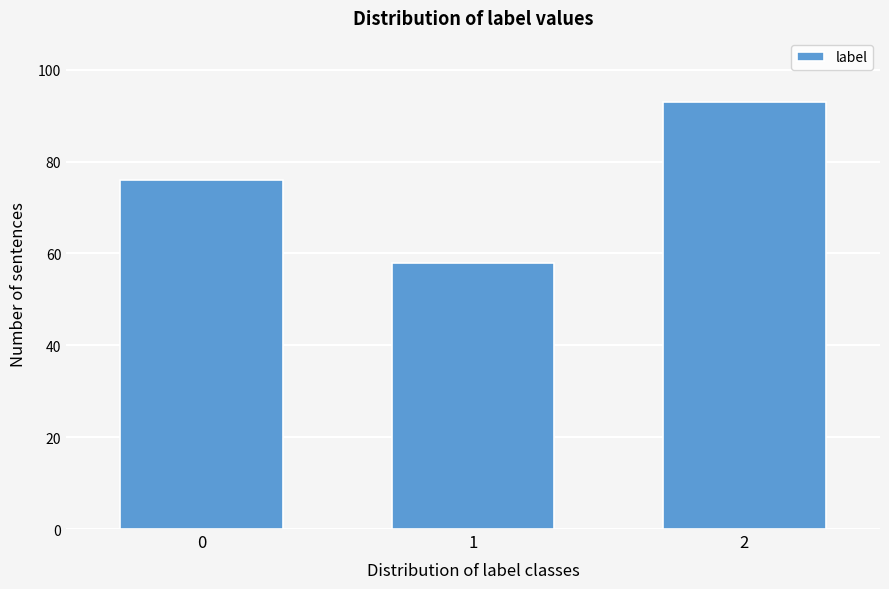

Reading left to right, what are all the values shown in this chart?

0=76	1=58	2=93